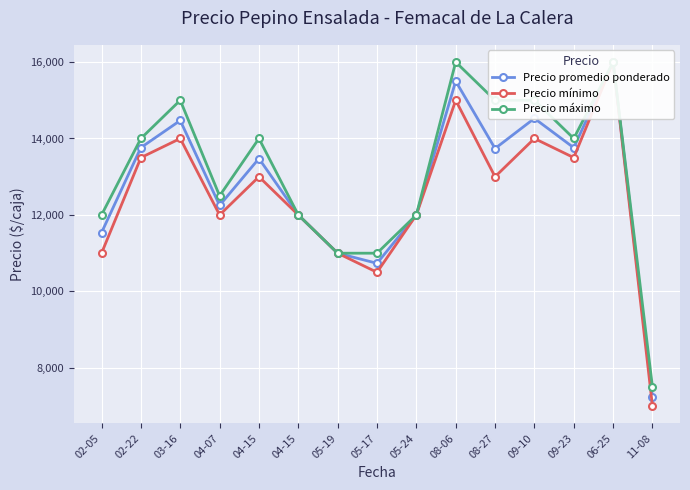

Is the value of Precio máximo at 09-10 greater than the value of Precio promedio ponderado at 09-10?

Yes